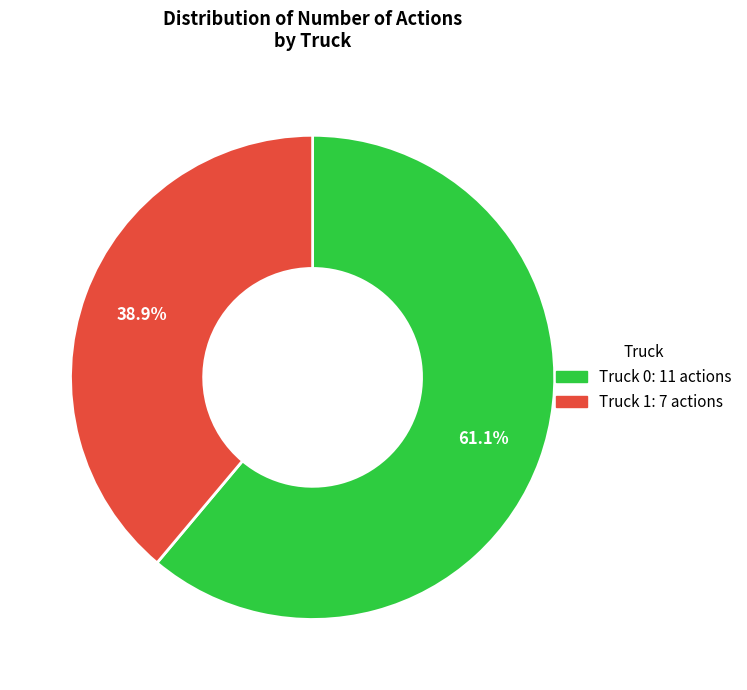

Is the sum of Truck 0 and Truck 1 greater than half?

Yes